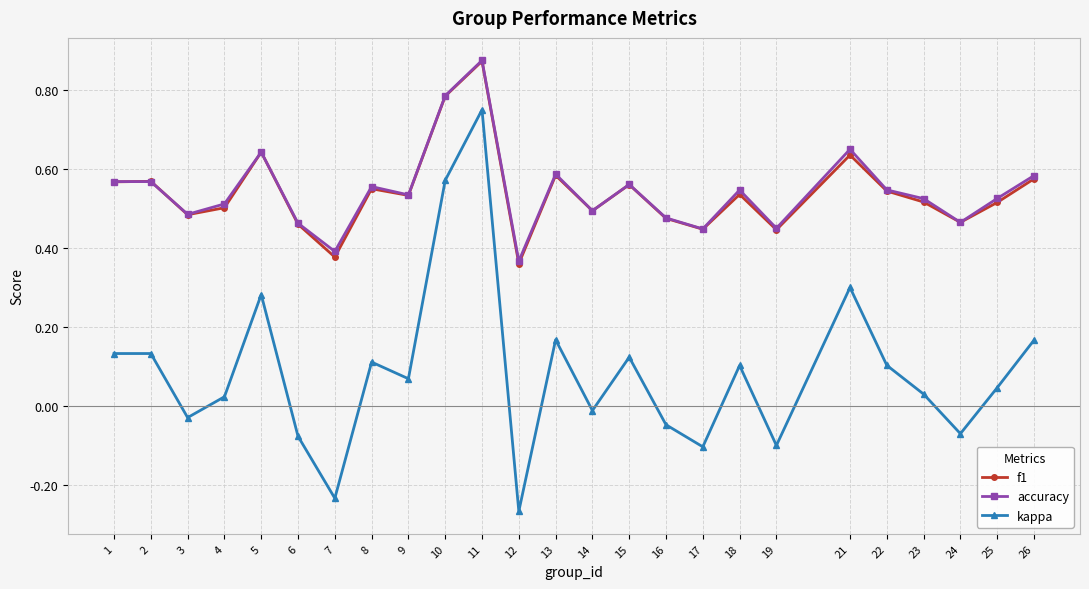

At which category is the sum across all series the highest?

11